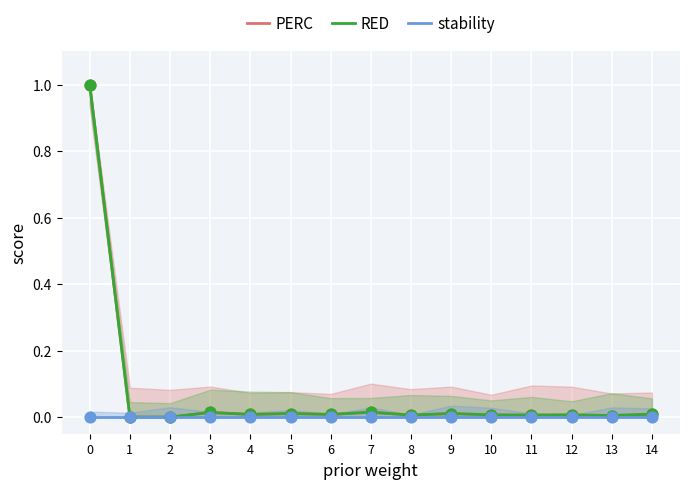

Which series reaches the maximum Y coordinate?

PERC